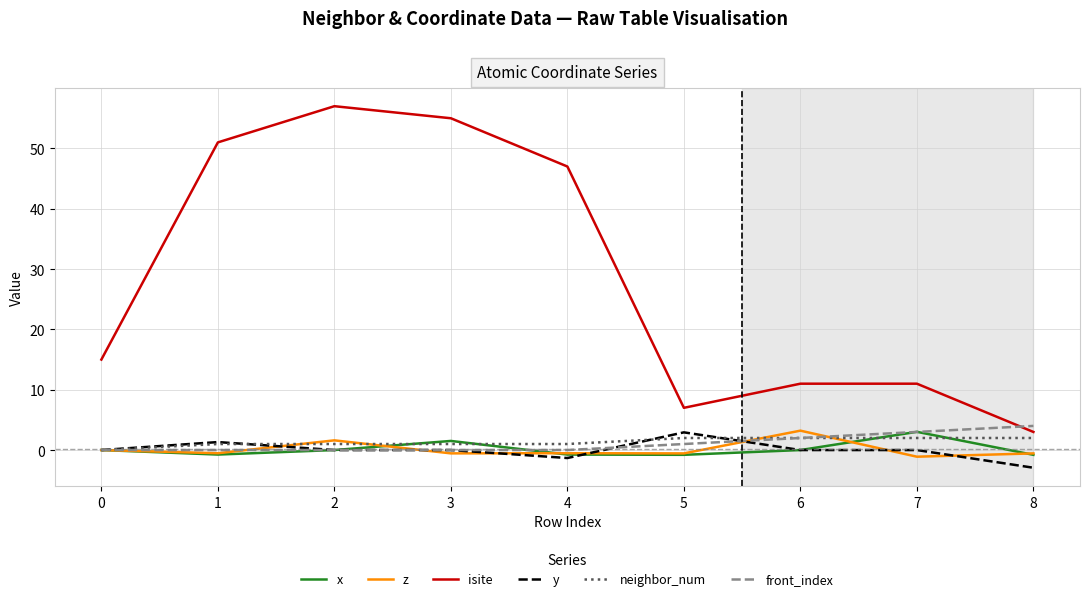

Where is the first local maximum for z?

2